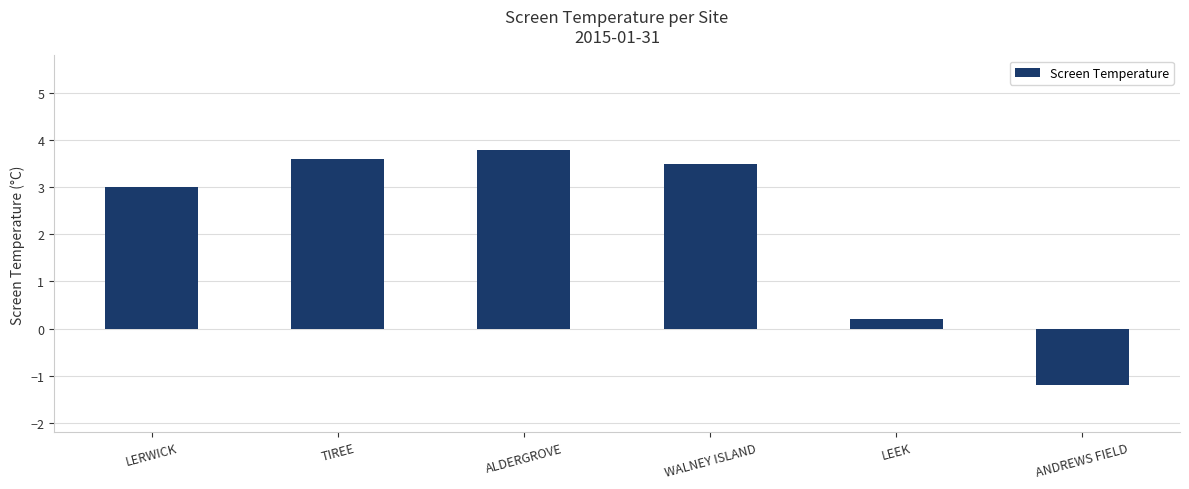

What is the difference between the values at ALDERGROVE and ANDREWS FIELD?

5.0